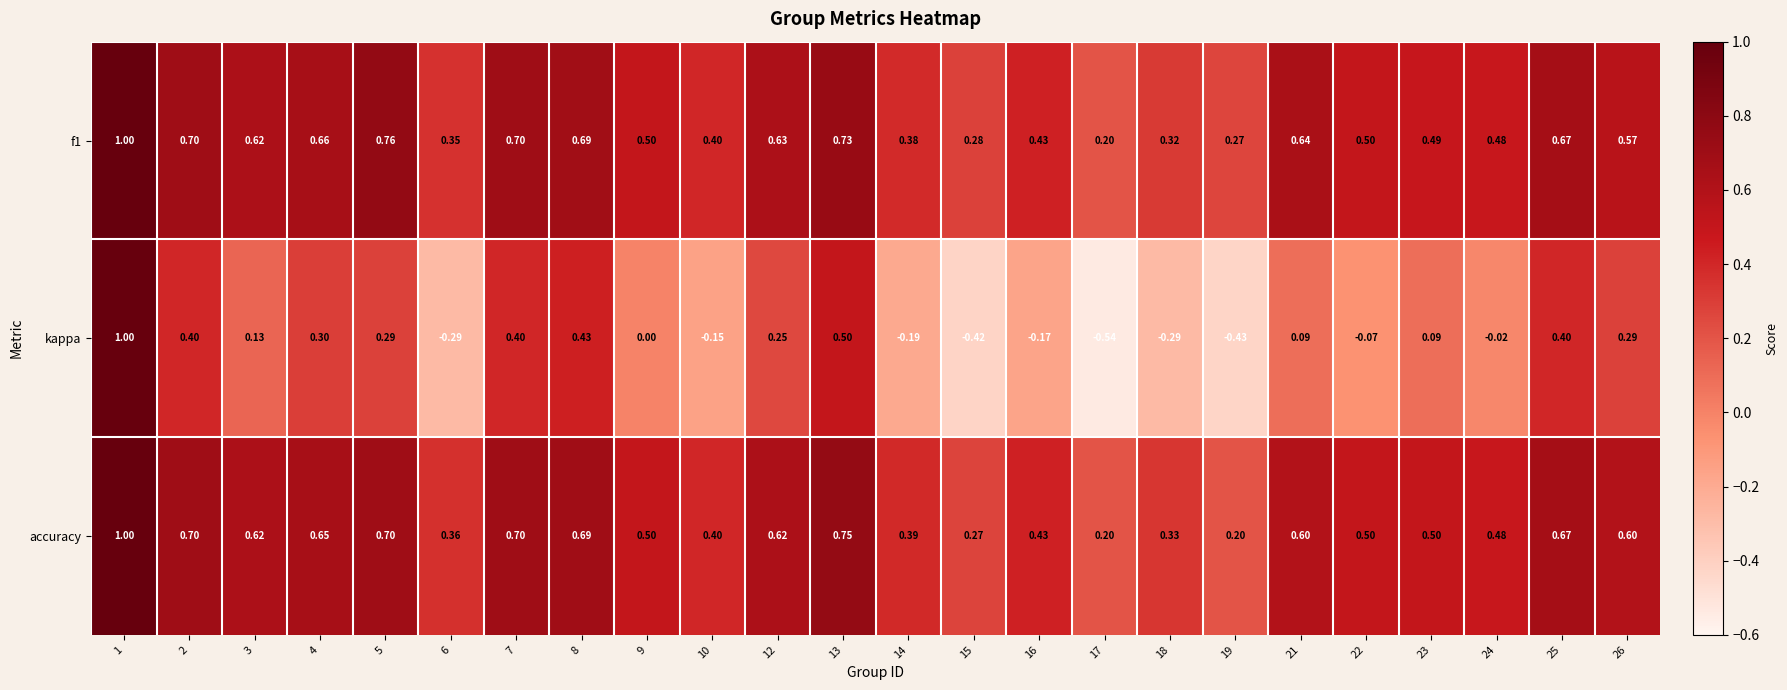

How many distinct data groups are displayed?

3